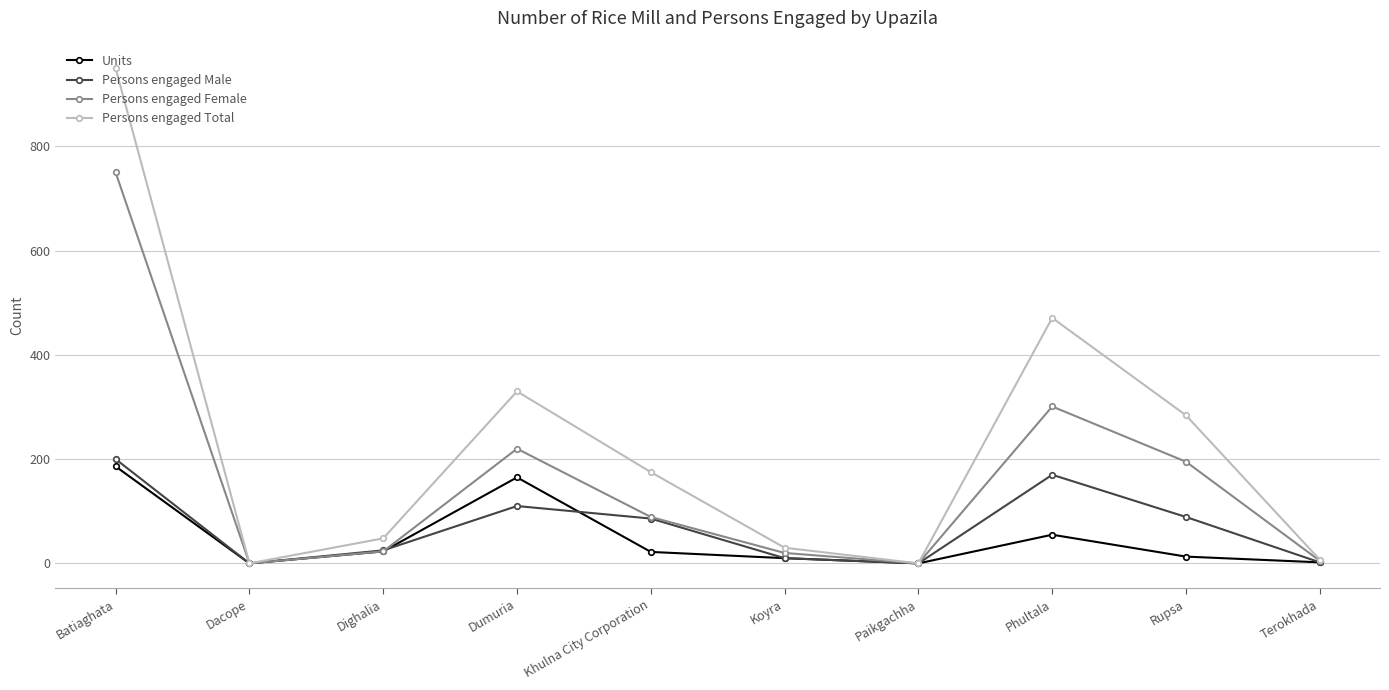

What is the label of the 2nd point from the right?

Rupsa